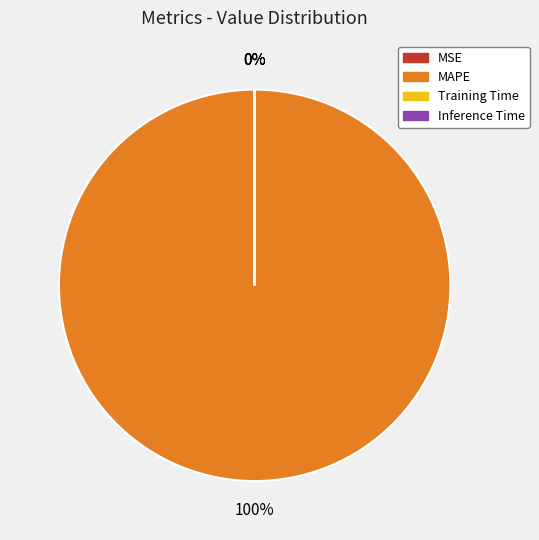

Which category accounts for the majority?

MAPE